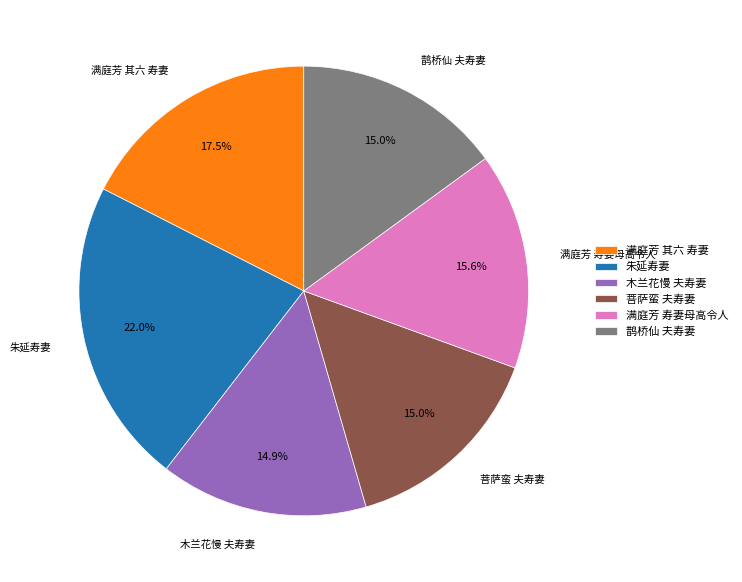

Do 木兰花慢 夫寿妻 and 朱延寿妻 together represent more than half of the pie?

No